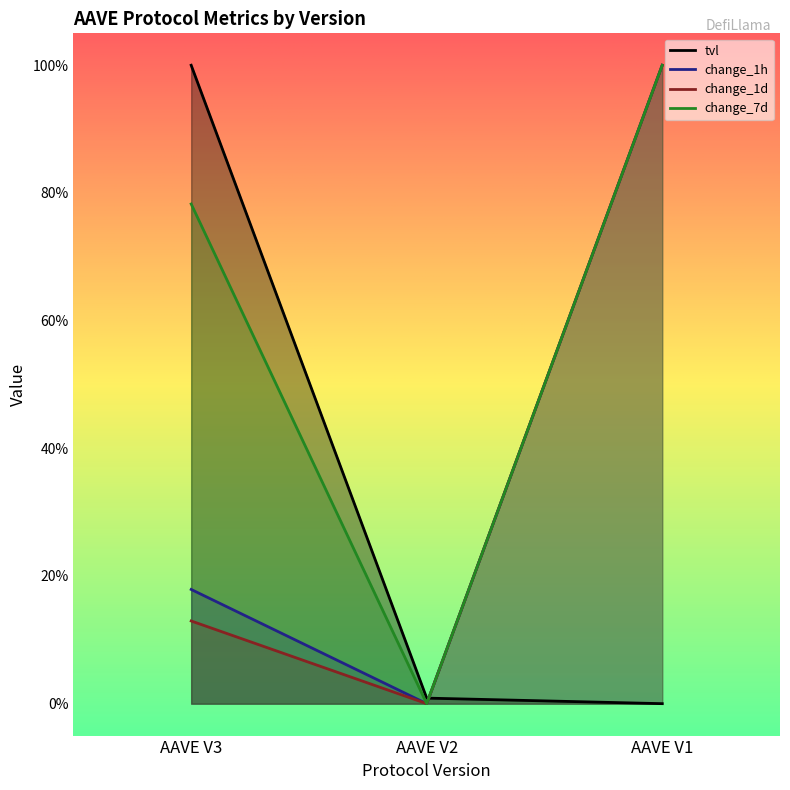

What is the difference between the maximum and minimum values in the change_1h series?

100.0